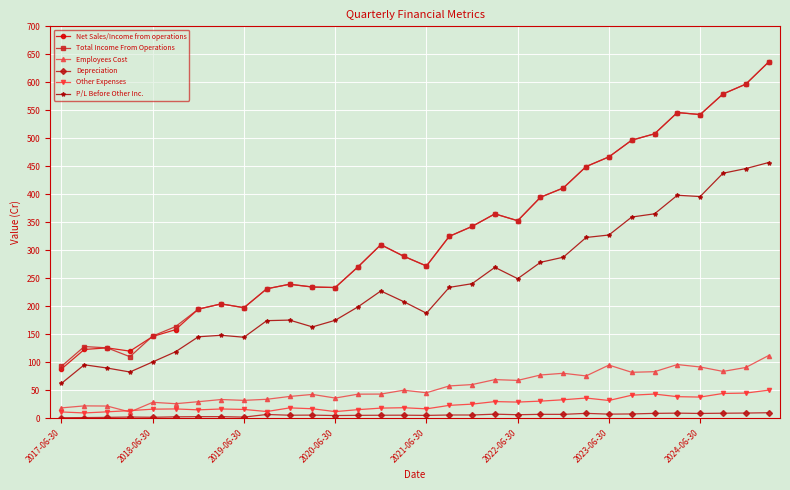

Count the number of categories in the chart.

32